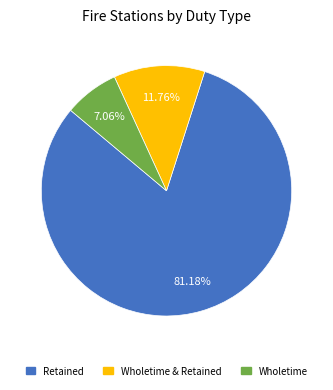

To the nearest percent, what is the average slice percentage?

33%